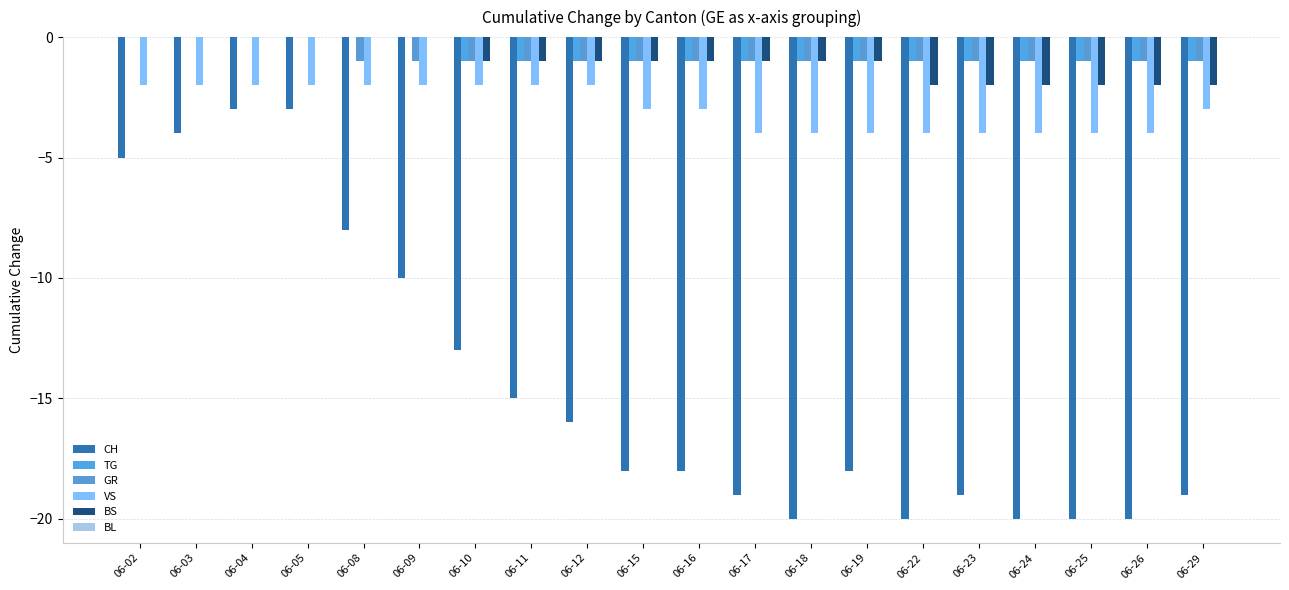

How many categories are shown in the chart?

20